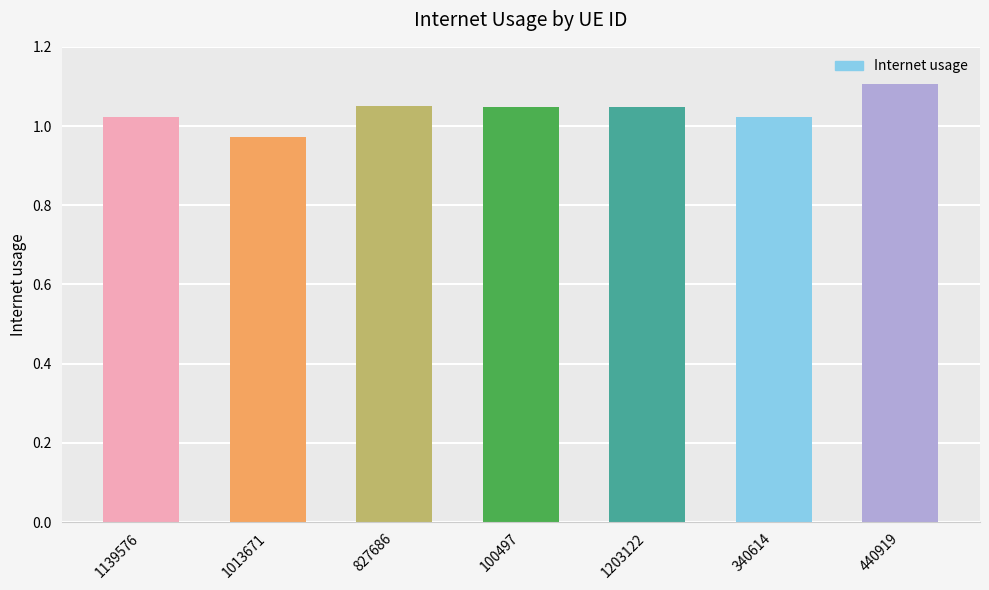

What is the change in value from 100497 to 440919?

+0.1